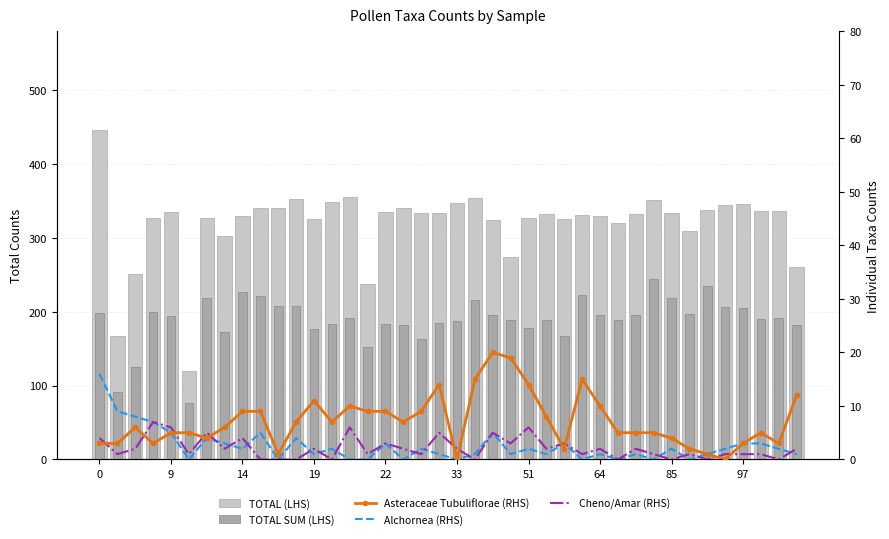

How many data points in Asteraceae Tubuliflorae (RHS) are less than 6?

19